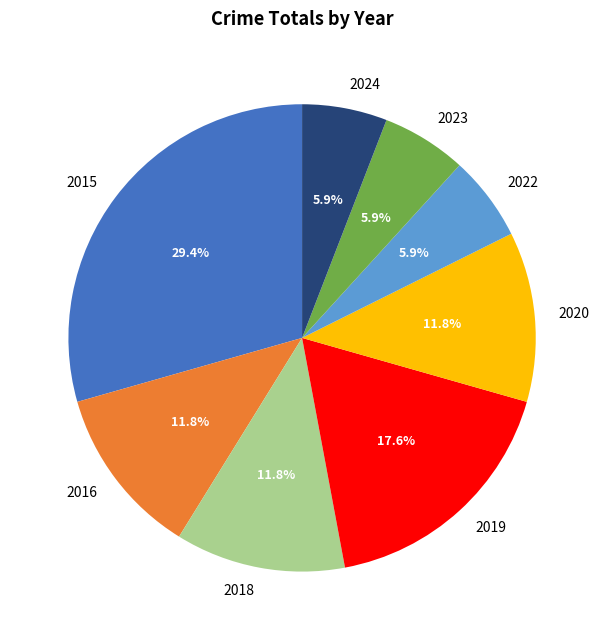

True or false: 2016 accounts for 12% of the total.

True